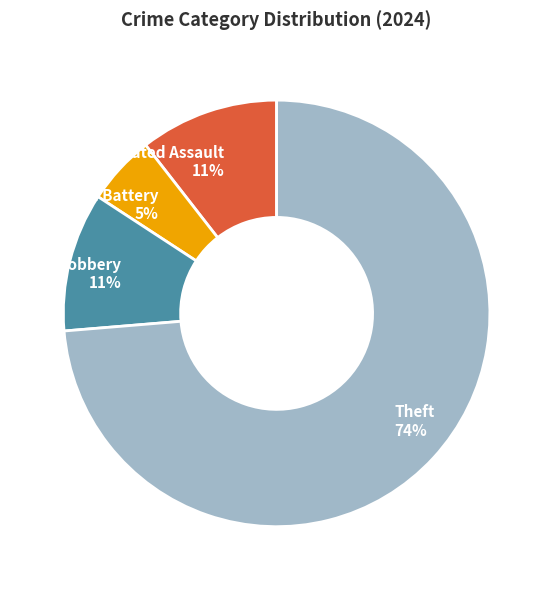

Approximately how many times larger is the value at Aggravated Assault compared to Robbery?

1.0